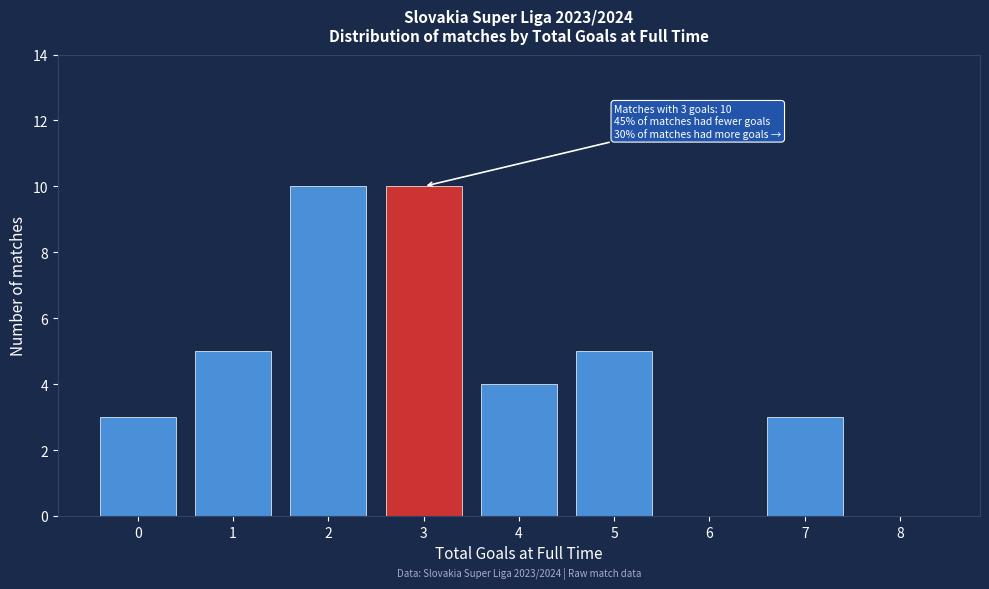

Reading left to right, extract all data points from this chart.

0=3	1=5	2=10	3=10	4=4	5=5	6=0	7=3	8=0